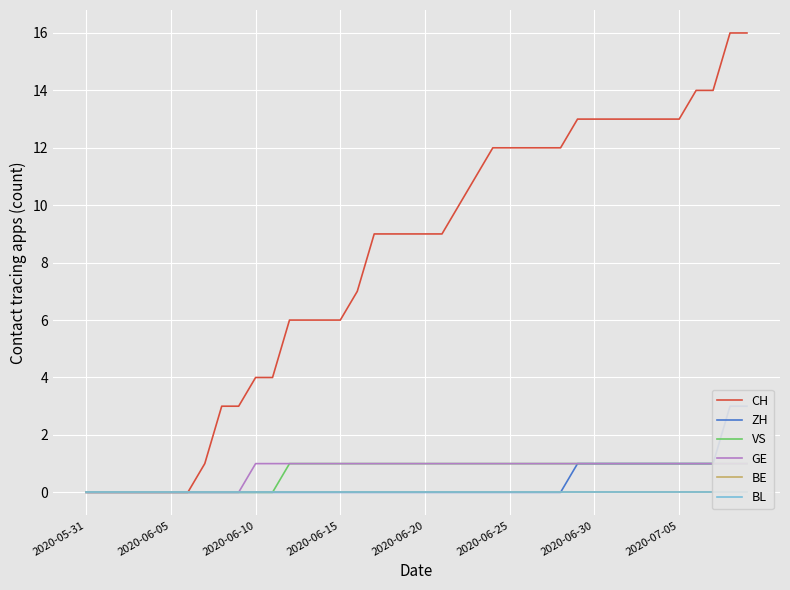

What is the difference between the CH values at 30 and 27?

1